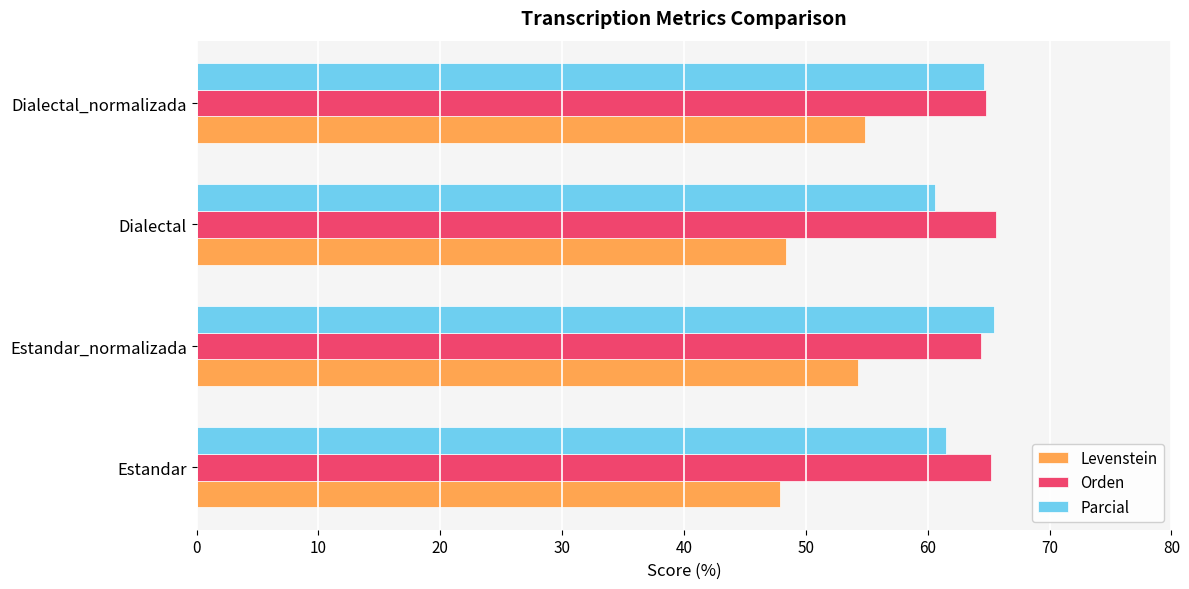

Which series has the largest total across all categories?

Orden